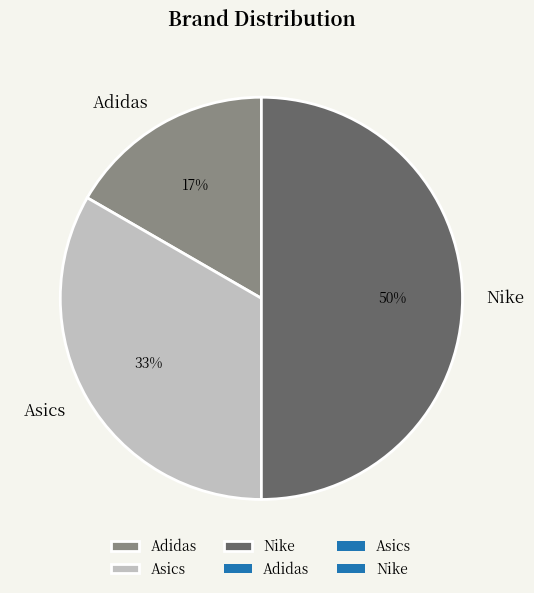

Does Adidas account for over 50% of the chart?

No